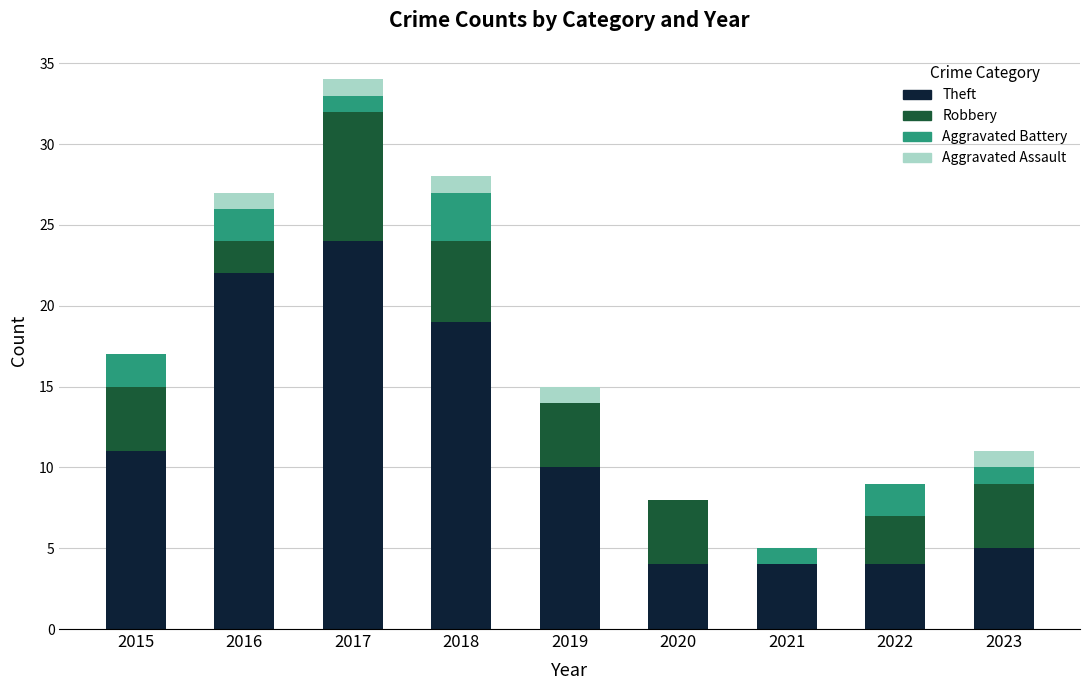

What is the sum of the Theft values at 2019 and 2017?

34